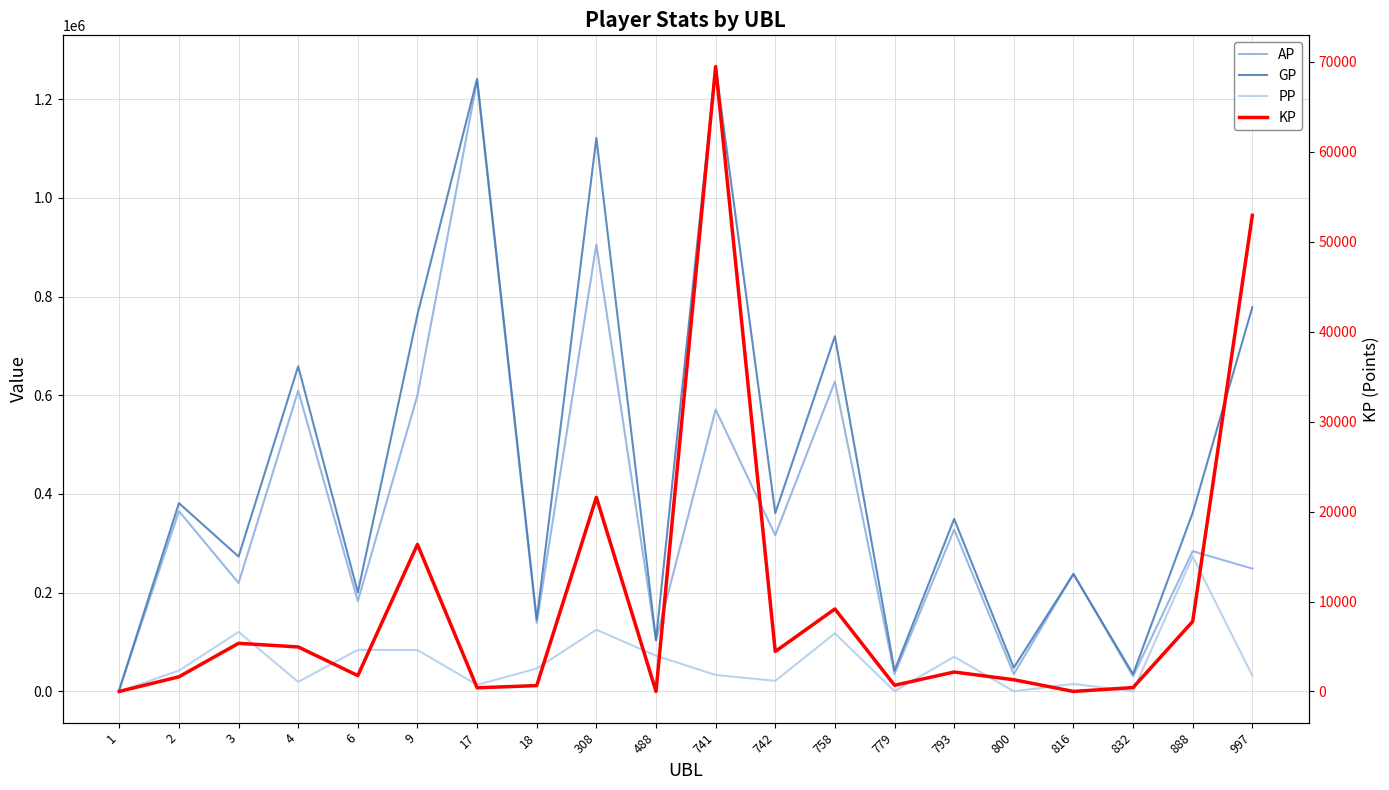

What is the value of the GP point at the 20th from the left?

778248.0